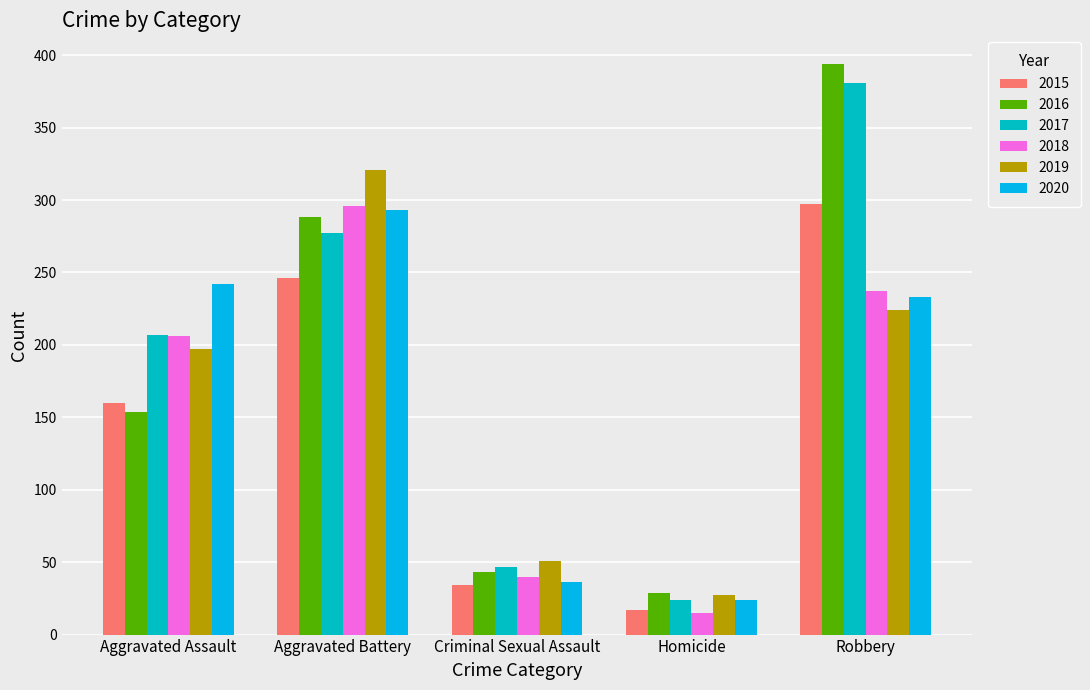

Reading right to left, what are all the values shown in this chart?

2015: 297	17	34	246	160
2016: 394	29	43	288	154
2017: 381	24	47	277	207
2018: 237	15	40	296	206
2019: 224	27	51	321	197
2020: 233	24	36	293	242